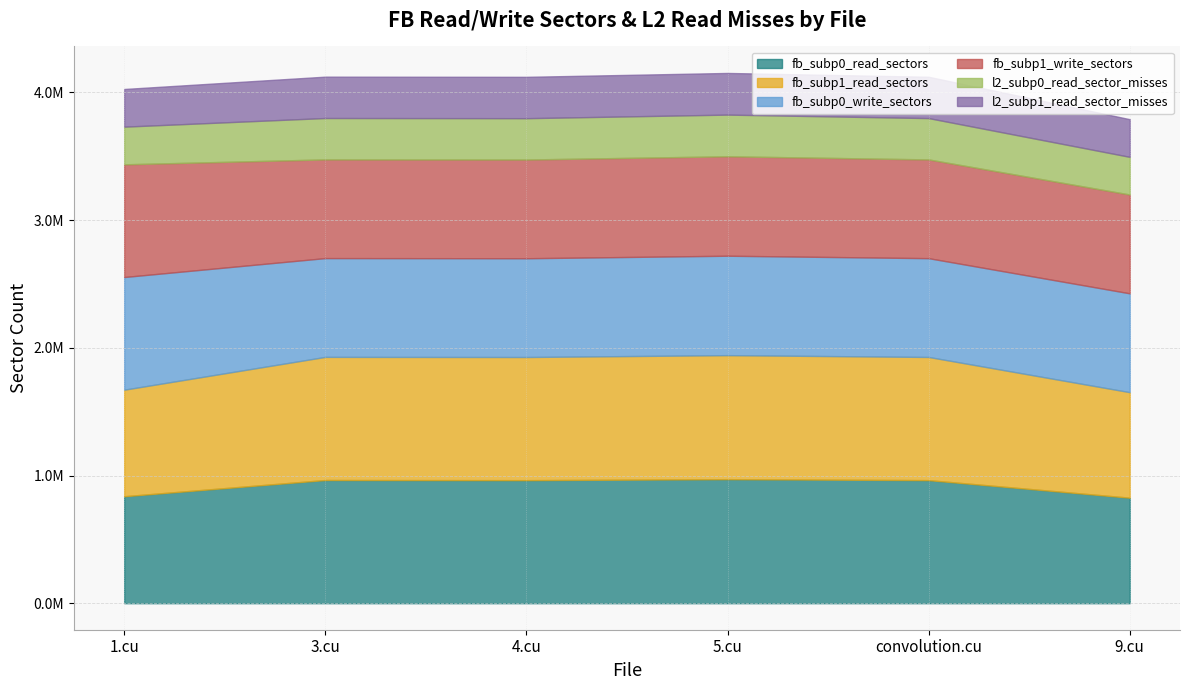

In l2_subp0_read_sector_misses, how many points are lower than both neighbors (excluding endpoints)?

1